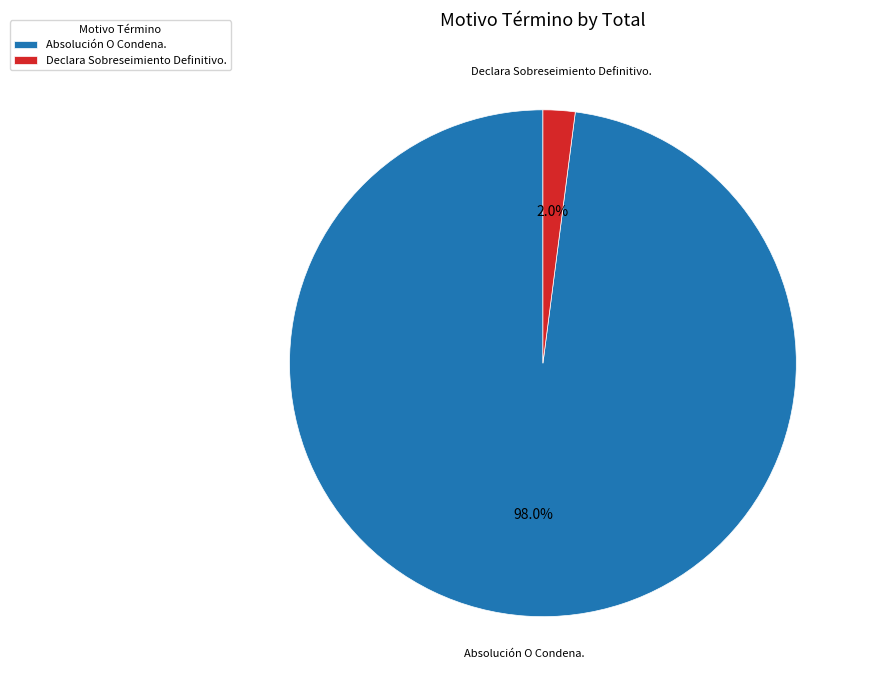

What percentage is the Absolución O Condena. slice, to the nearest percent?

98%